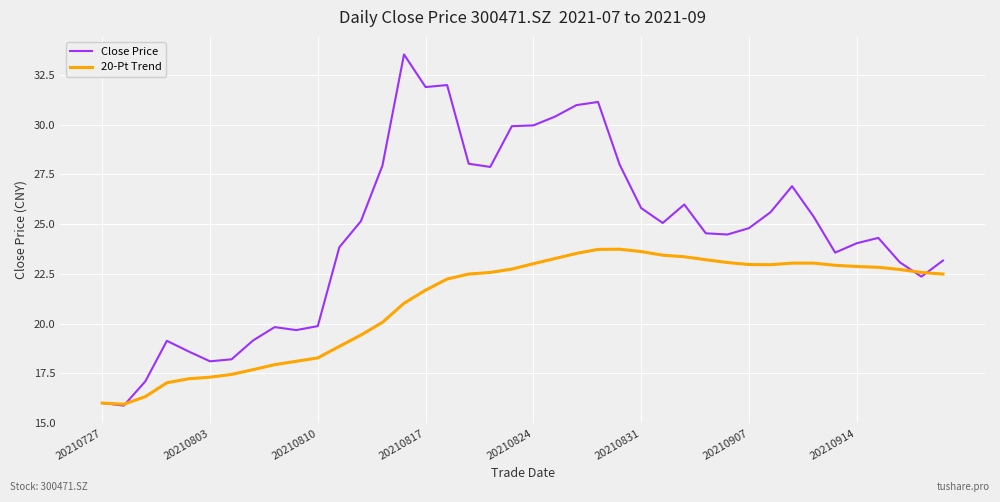

Rank the series by their average value, from highest to lowest.

Close Price, 20-Pt Trend